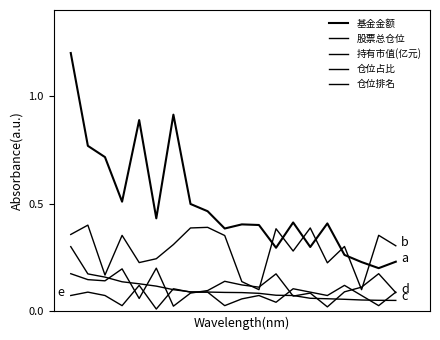

Does the chart have visible grid lines?

No